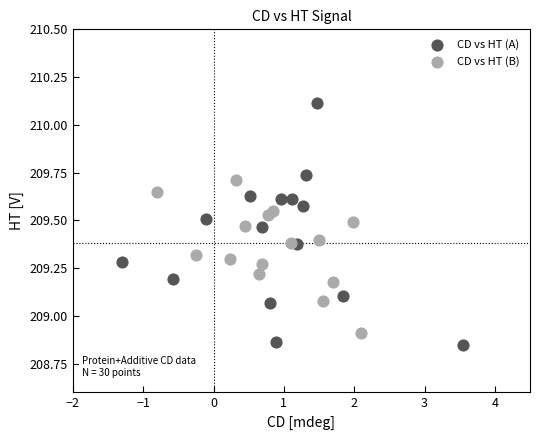

Which series reaches the minimum Y coordinate?

CD vs HT (A)